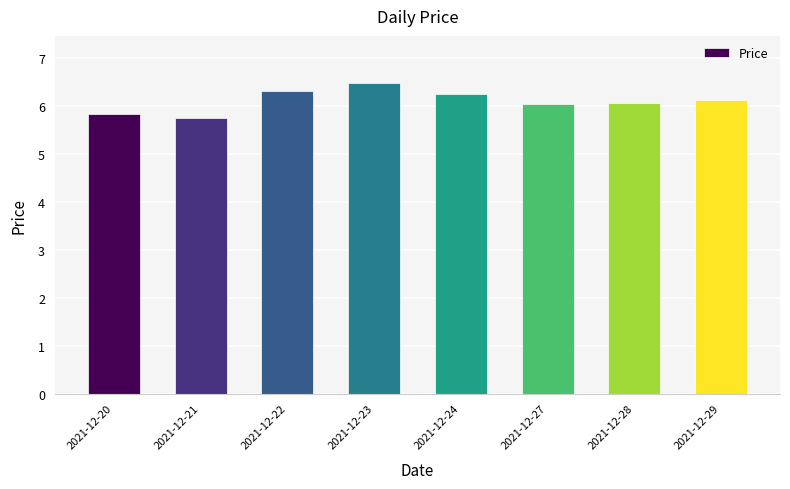

What is the ratio of the value at 2021-12-23 to the value at 2021-12-21?

1.1